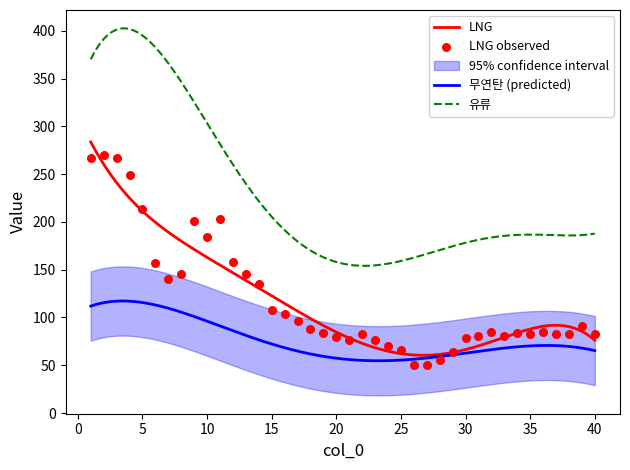

At how many categories does at least one series exceed 90?

40